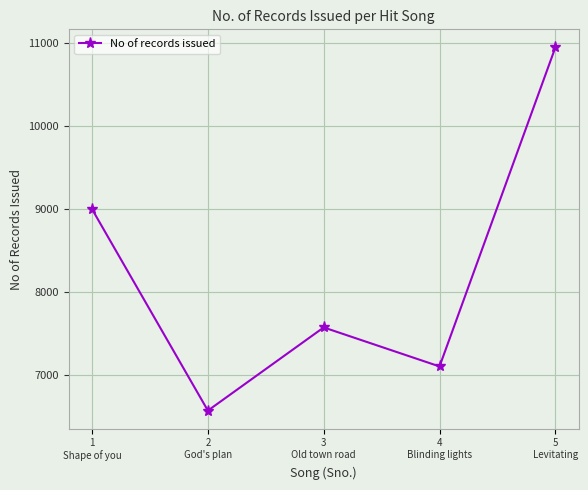

How many interior local peaks (higher than both neighbors) does the data have?

1